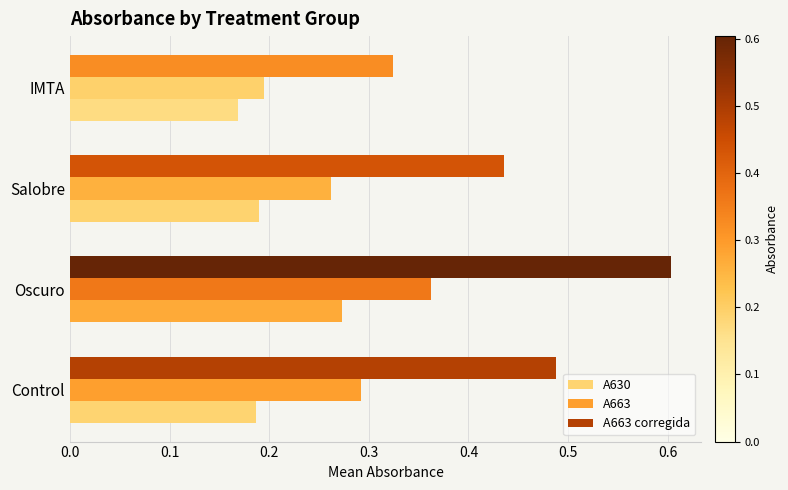

True or false: A630 has a value of 0.2 at Salobre.

True